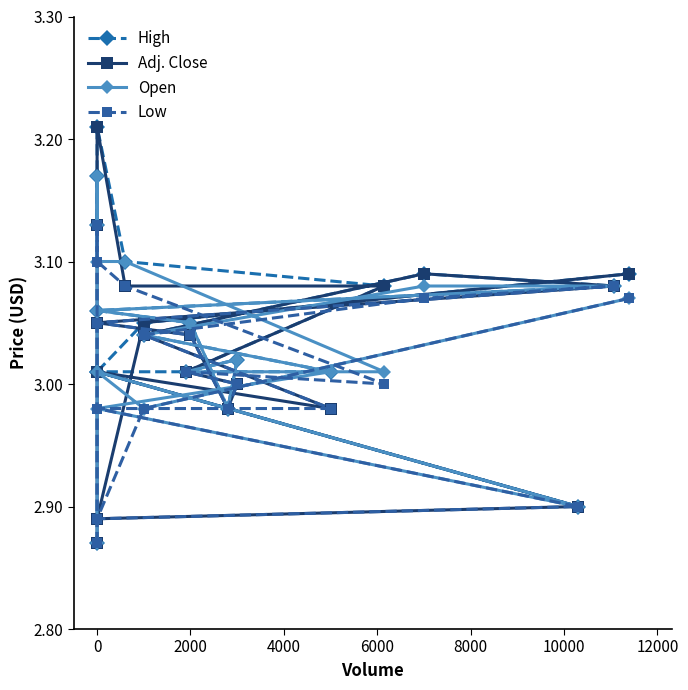

True or false: Low and Open cross at least once.

False